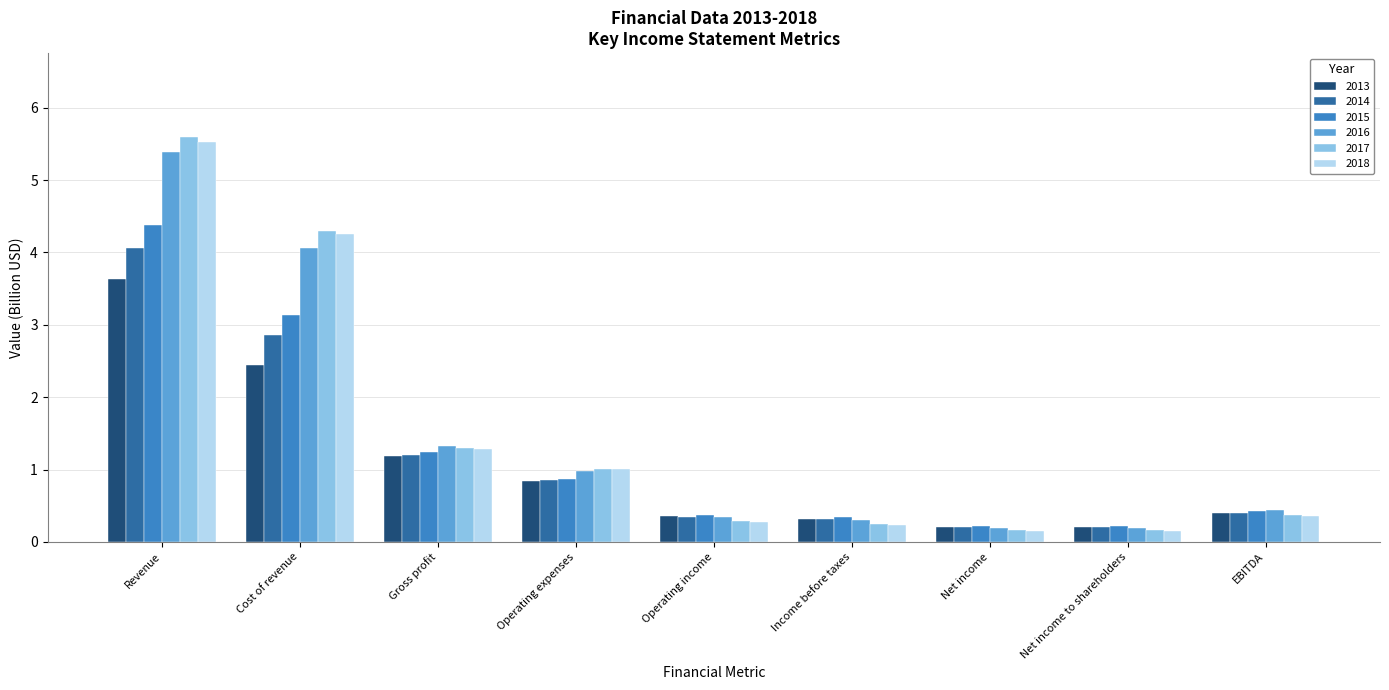

Rank the series by their maximum value, from lowest to highest.

2013, 2014, 2015, 2016, 2018, 2017